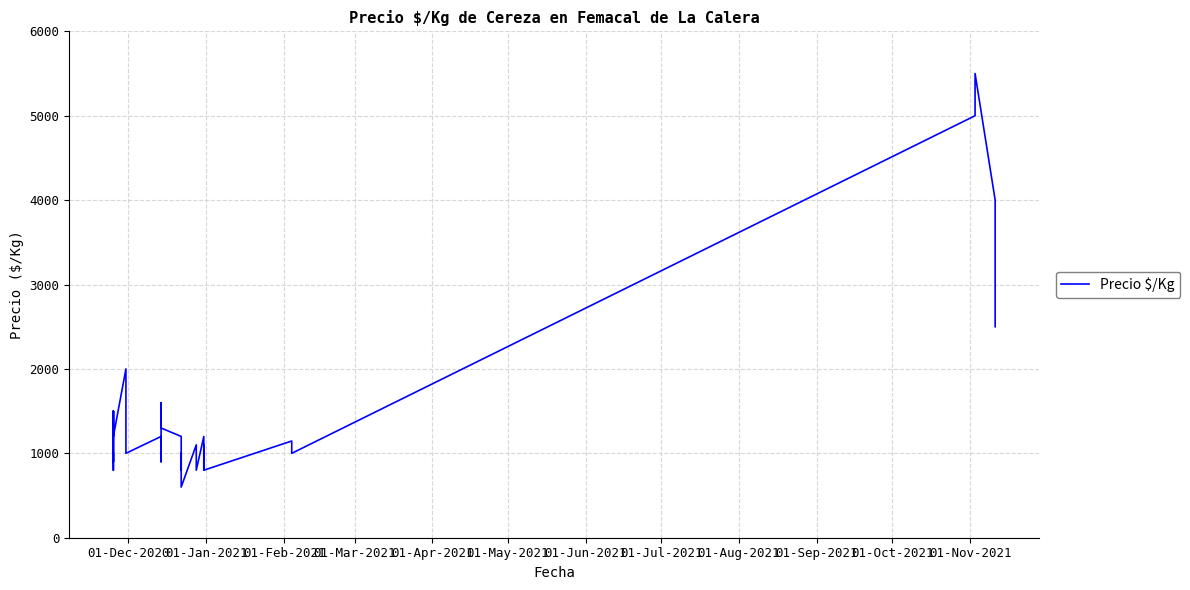

True or false: the data shows 654 at 01-Mar-2021.

False